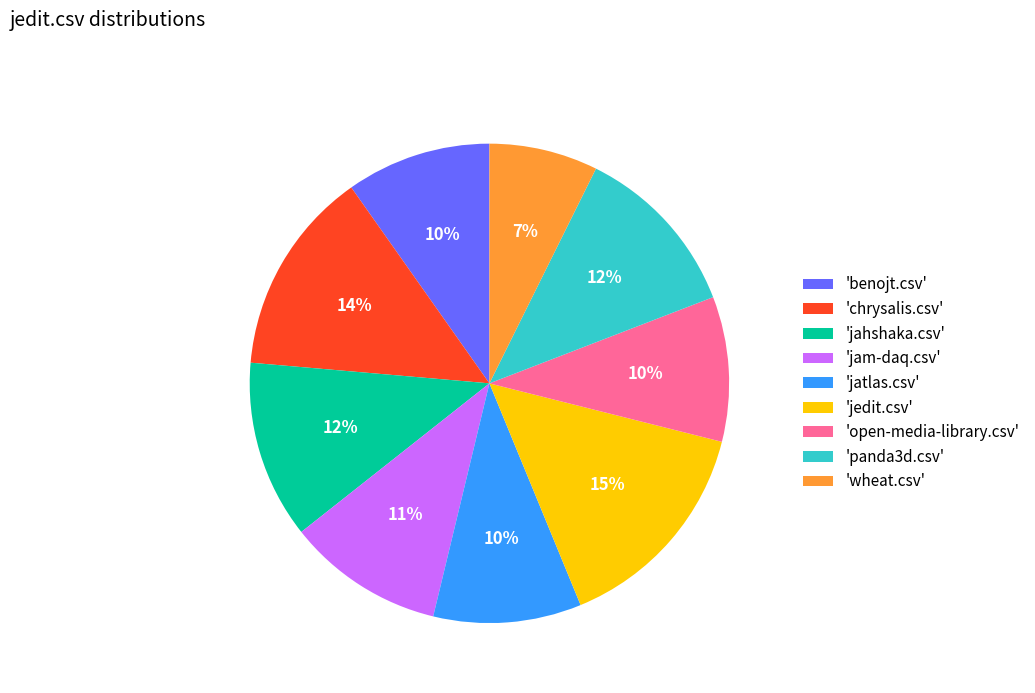

To the nearest percent, what portion does 'chrysalis.csv' represent?

14%